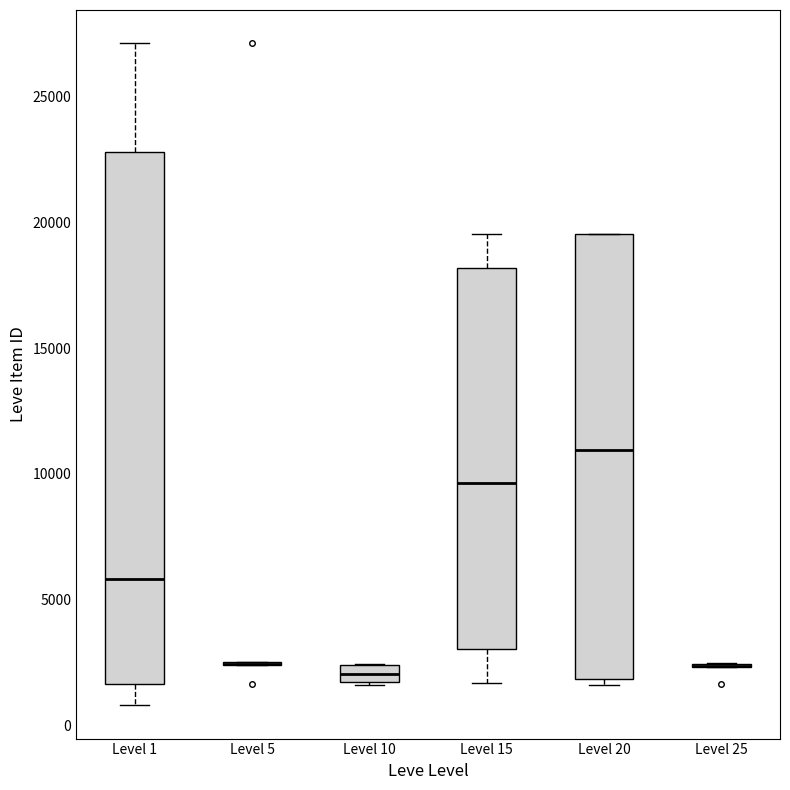

Comparing the boxes themselves (not the whiskers), which one is the tallest?

Level 1